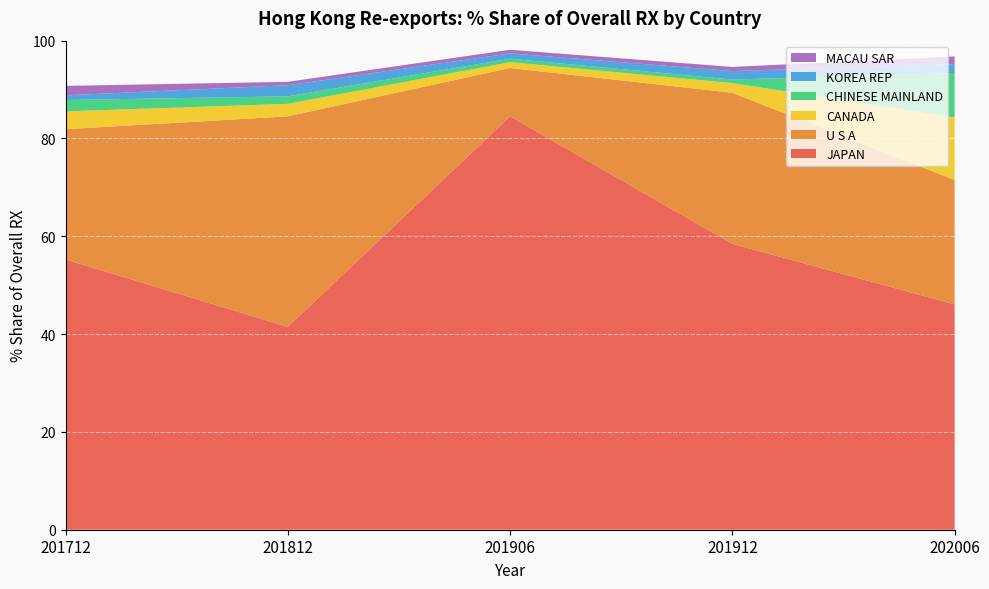

Reading right to left, what are all the values shown in this chart?

JAPAN: 46.1	58.5	84.5	41.5	55.3
U S A: 25.4	30.9	9.9	43.1	26.6
CANADA: 12.8	2.0	1.2	2.6	3.6
CHINESE MAINLAND: 9.1	0.7	0.7	1.5	2.3
KOREA REP: 1.8	1.7	1.1	2.3	1.0
MACAU SAR: 1.6	0.8	0.7	0.7	1.9